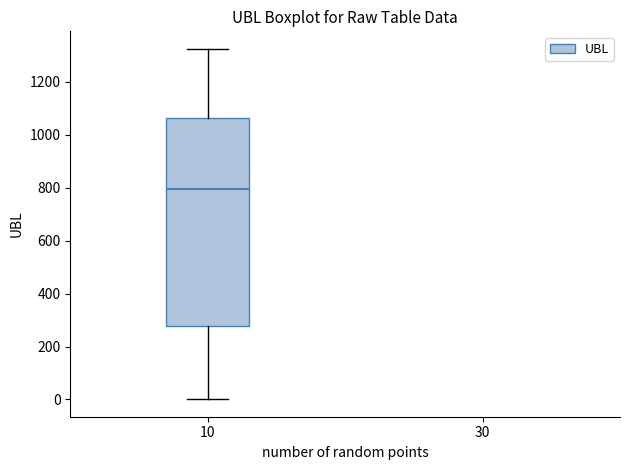

Read this box plot against the y-axis: the position of the median line, the range covered by the box, and the ends of both whiskers. The values are not printed on the chart, so give them approximately, as read against the axis.

median 800, box 280 to 1060, whiskers 0 to 1320